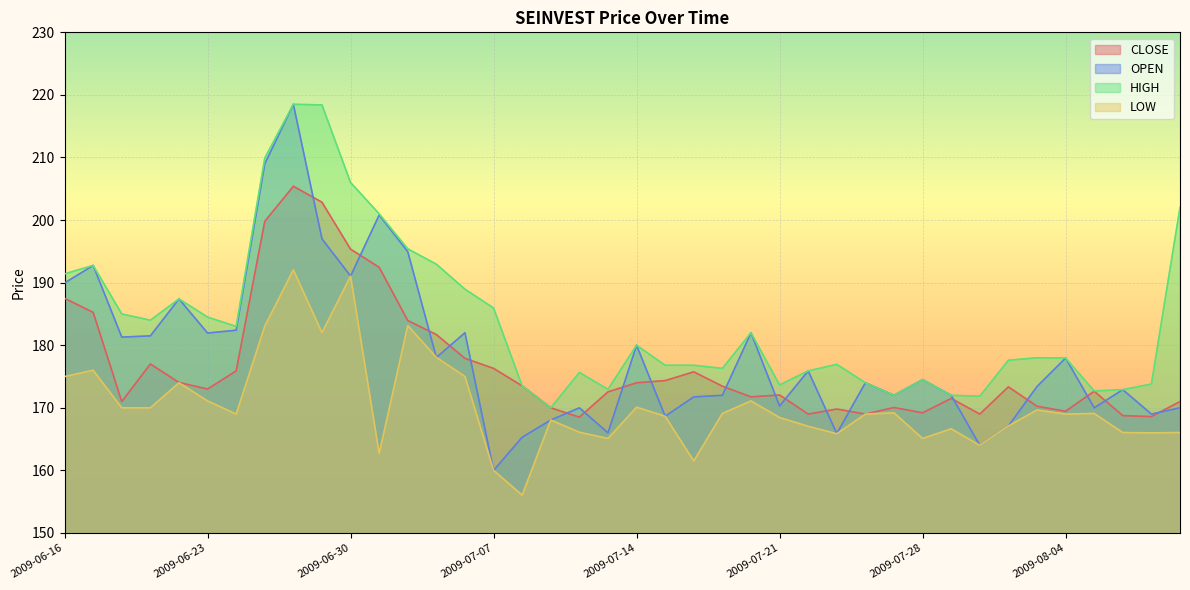

What is the label of the 22nd point from the left?

2009-07-15